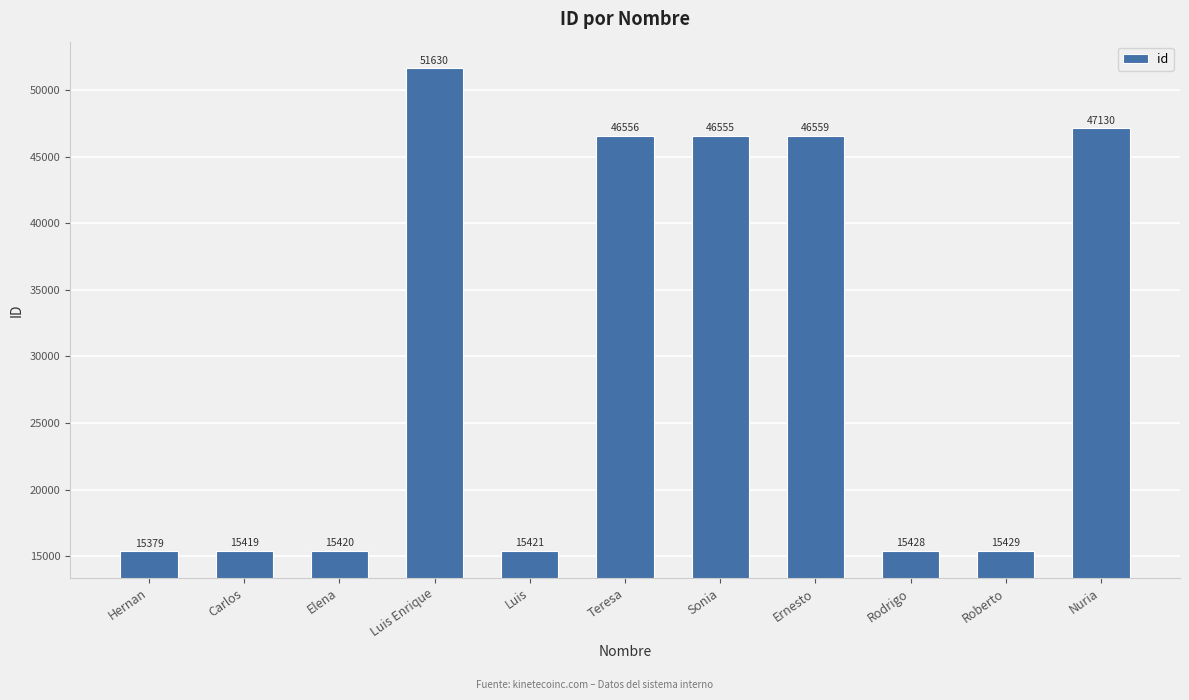

Reading right to left, extract all data points from this chart.

47130	15429	15428	46559	46555	46556	15421	51630	15420	15419	15379